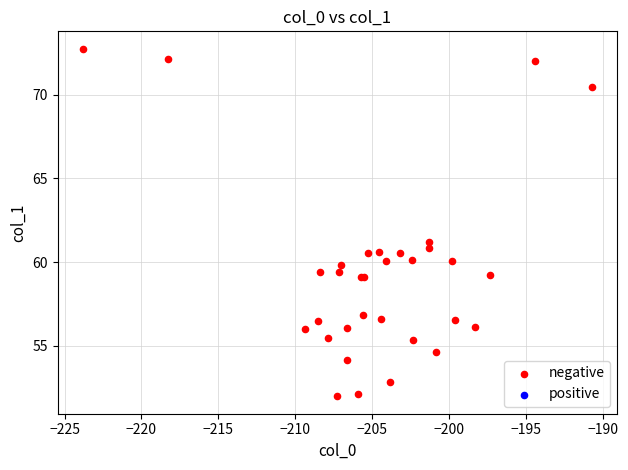

What Y value in the scatter plot is closest to 62?

61.2